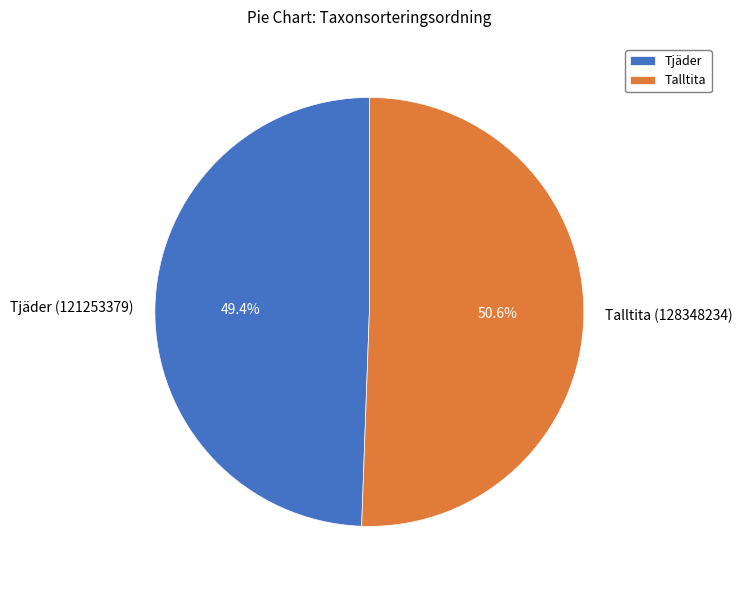

How many slices are in this pie chart?

2